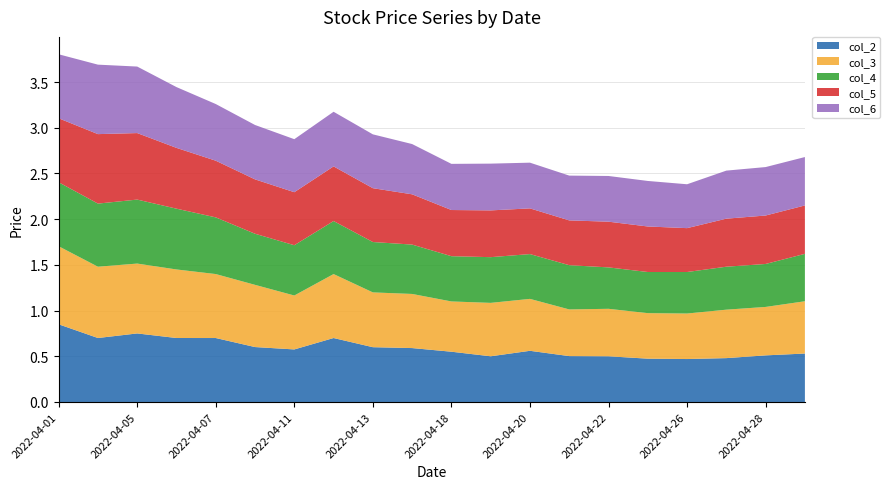

Reading left to right, list all the values displayed in this chart.

col_2: 2022-04-01=0.8	2022-04-04=0.7	2022-04-05=0.8	2022-04-06=0.7	2022-04-07=0.7	2022-04-08=0.6	2022-04-11=0.6	2022-04-12=0.7	2022-04-13=0.6	2022-04-14=0.6	2022-04-18=0.6	2022-04-19=0.5	2022-04-20=0.6	2022-04-21=0.5	2022-04-22=0.5	2022-04-25=0.5	2022-04-26=0.5	2022-04-27=0.5	2022-04-28=0.5	2022-04-29=0.5
col_3: 2022-04-01=0.9	2022-04-04=0.8	2022-04-05=0.8	2022-04-06=0.7	2022-04-07=0.7	2022-04-08=0.7	2022-04-11=0.6	2022-04-12=0.7	2022-04-13=0.6	2022-04-14=0.6	2022-04-18=0.6	2022-04-19=0.6	2022-04-20=0.6	2022-04-21=0.5	2022-04-22=0.5	2022-04-25=0.5	2022-04-26=0.5	2022-04-27=0.5	2022-04-28=0.5	2022-04-29=0.6
col_4: 2022-04-01=0.7	2022-04-04=0.7	2022-04-05=0.7	2022-04-06=0.7	2022-04-07=0.6	2022-04-08=0.6	2022-04-11=0.6	2022-04-12=0.6	2022-04-13=0.6	2022-04-14=0.5	2022-04-18=0.5	2022-04-19=0.5	2022-04-20=0.5	2022-04-21=0.5	2022-04-22=0.5	2022-04-25=0.5	2022-04-26=0.5	2022-04-27=0.5	2022-04-28=0.5	2022-04-29=0.5
col_5: 2022-04-01=0.7	2022-04-04=0.8	2022-04-05=0.7	2022-04-06=0.7	2022-04-07=0.6	2022-04-08=0.6	2022-04-11=0.6	2022-04-12=0.6	2022-04-13=0.6	2022-04-14=0.5	2022-04-18=0.5	2022-04-19=0.5	2022-04-20=0.5	2022-04-21=0.5	2022-04-22=0.5	2022-04-25=0.5	2022-04-26=0.5	2022-04-27=0.5	2022-04-28=0.5	2022-04-29=0.5
col_6: 2022-04-01=0.7	2022-04-04=0.8	2022-04-05=0.7	2022-04-06=0.7	2022-04-07=0.6	2022-04-08=0.6	2022-04-11=0.6	2022-04-12=0.6	2022-04-13=0.6	2022-04-14=0.5	2022-04-18=0.5	2022-04-19=0.5	2022-04-20=0.5	2022-04-21=0.5	2022-04-22=0.5	2022-04-25=0.5	2022-04-26=0.5	2022-04-27=0.5	2022-04-28=0.5	2022-04-29=0.5